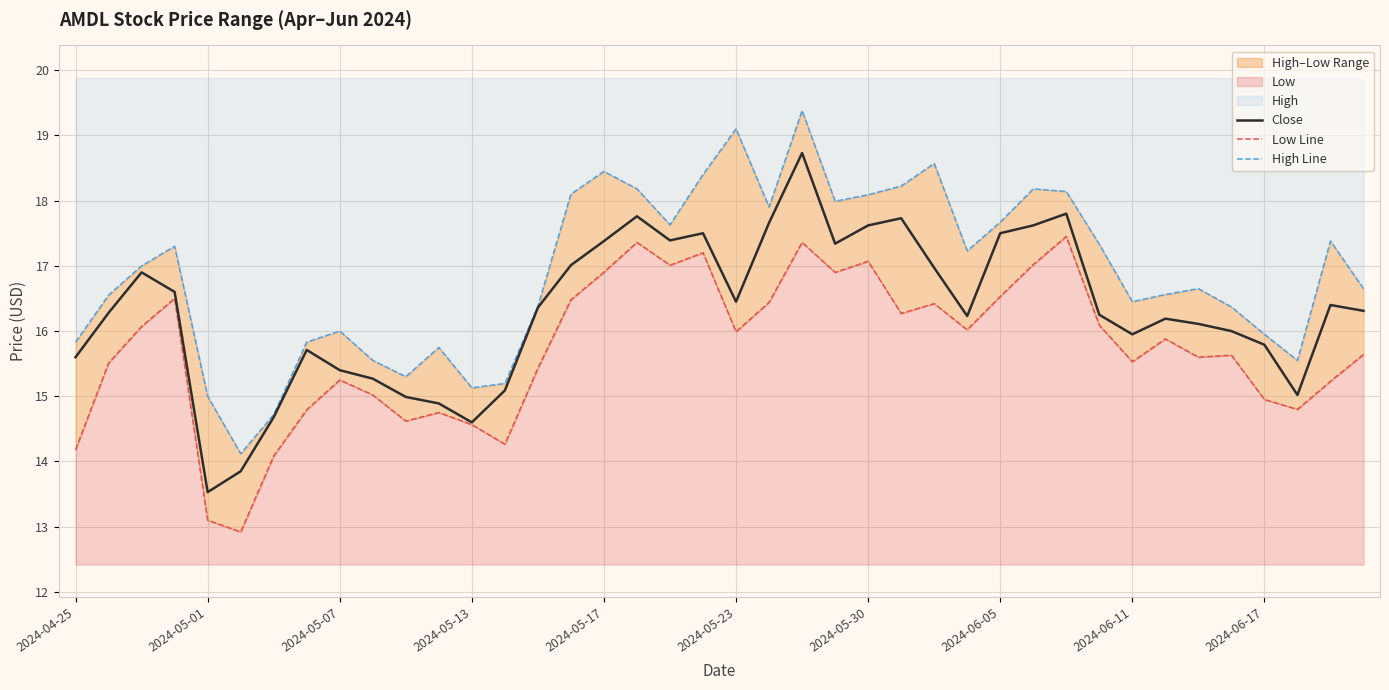

What value does the Low Line series have at 23?

16.9